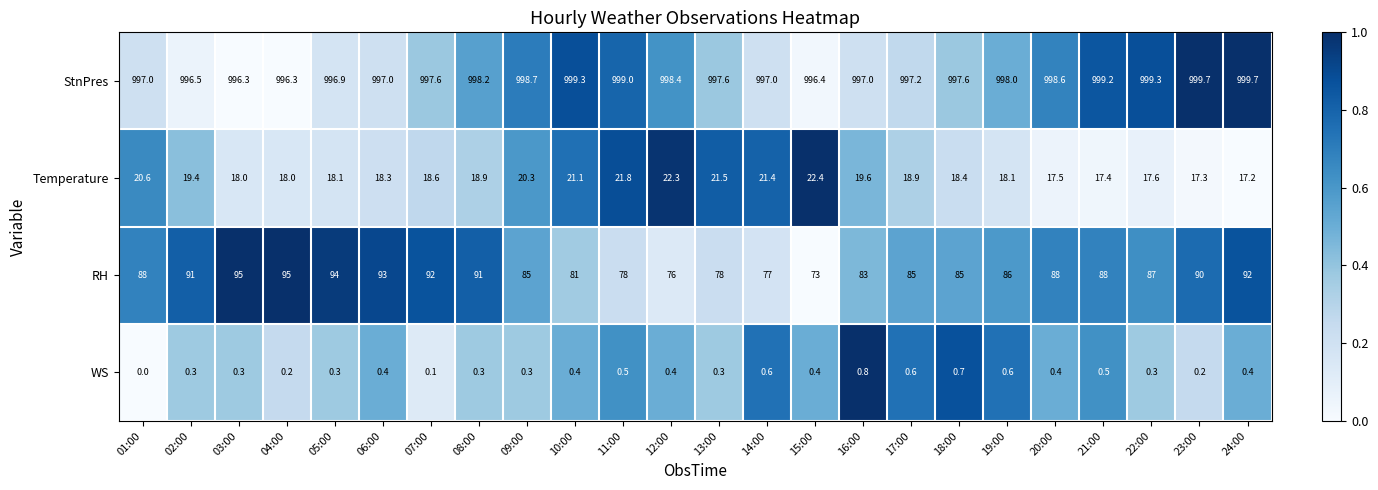

What is the sum of the WS values at 11:00 and 23:00?

0.7